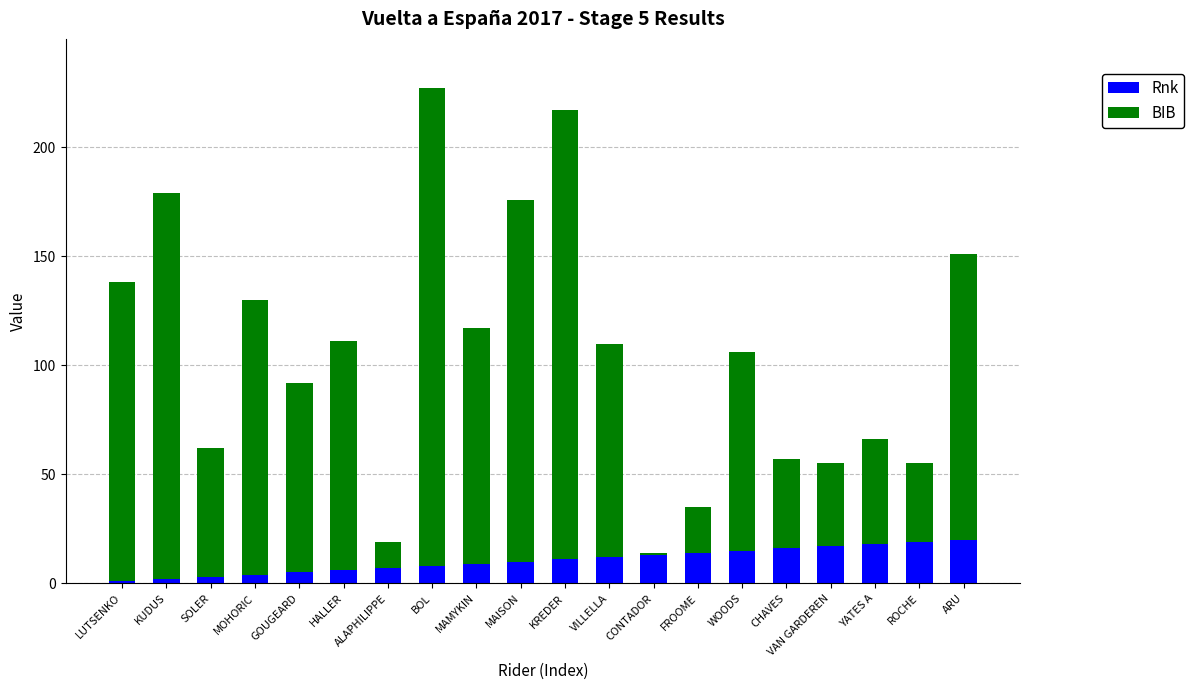

The value of Rnk at YATES A is 18. True or false?

True